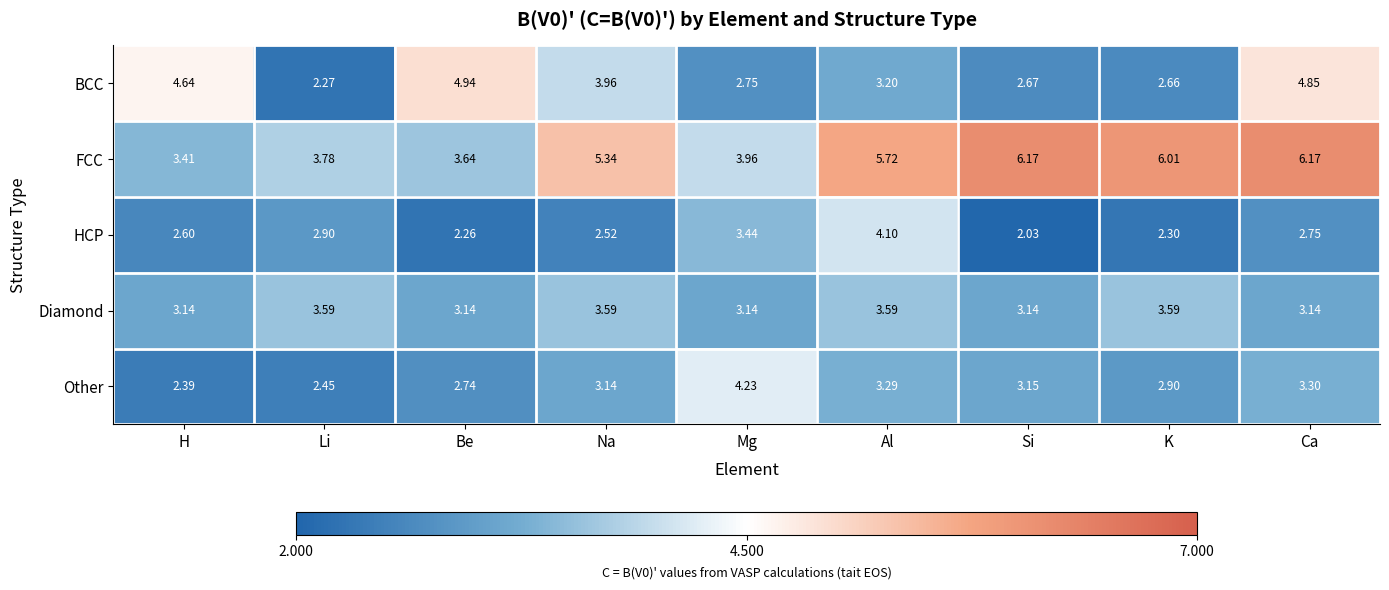

Where does the Other series first go above 3?

Na